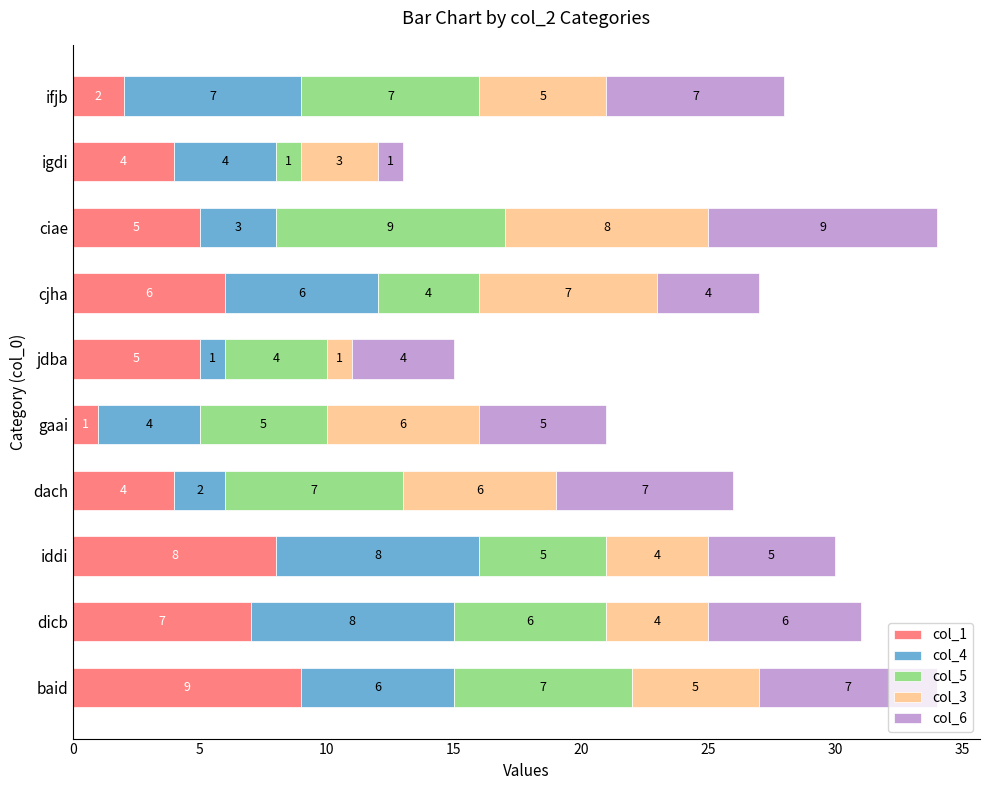

How many categories are shown in the chart?

10